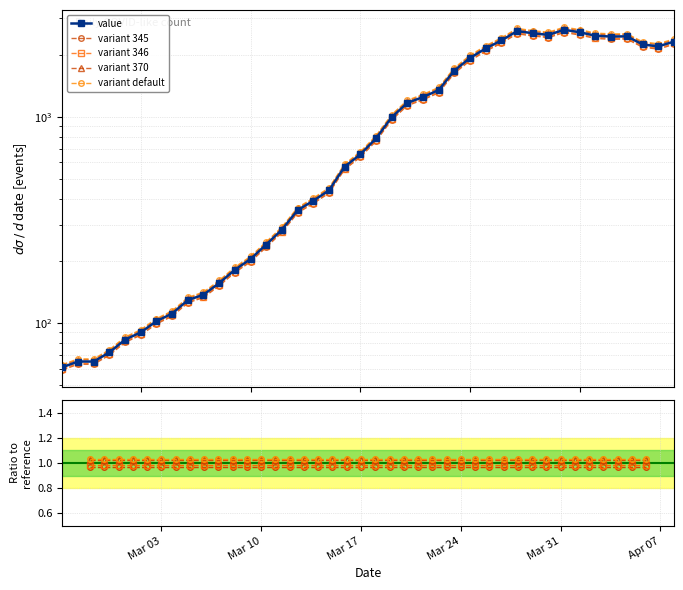

Is the value of variant 345 at 8 greater than the value of variant 346 at 15?

No